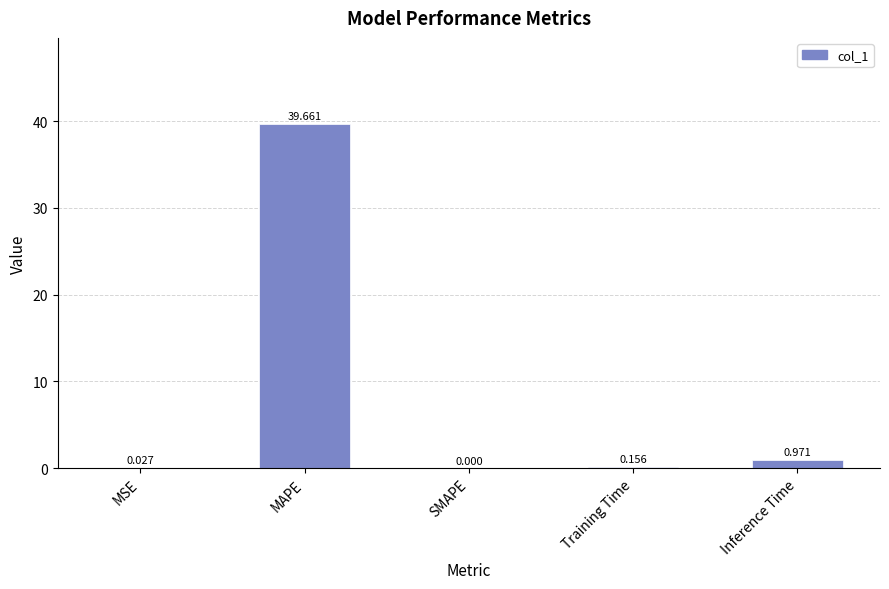

What is the sum of the values at MAPE and Training Time?

39.8